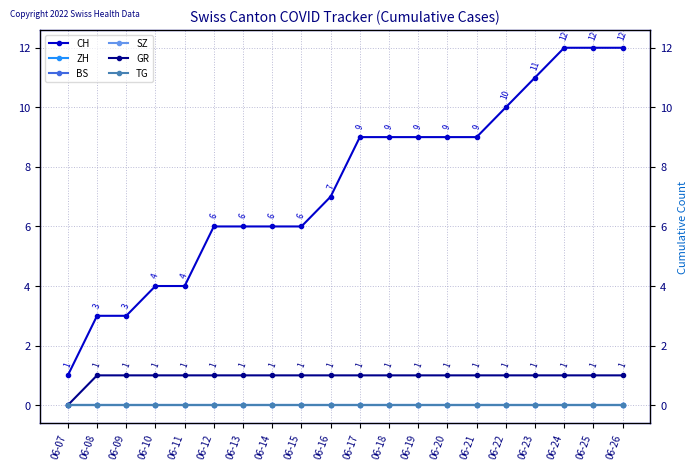

Is the value of SZ at 06-25 greater than the value of BS at 06-21?

No